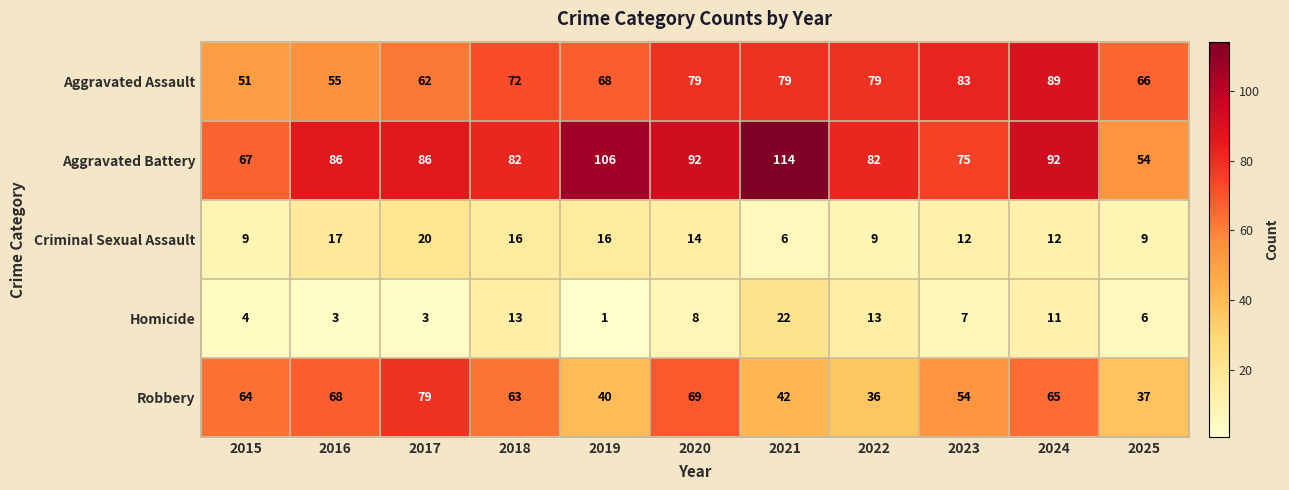

What is the difference between the maximum and minimum values in the Aggravated Assault series?

38